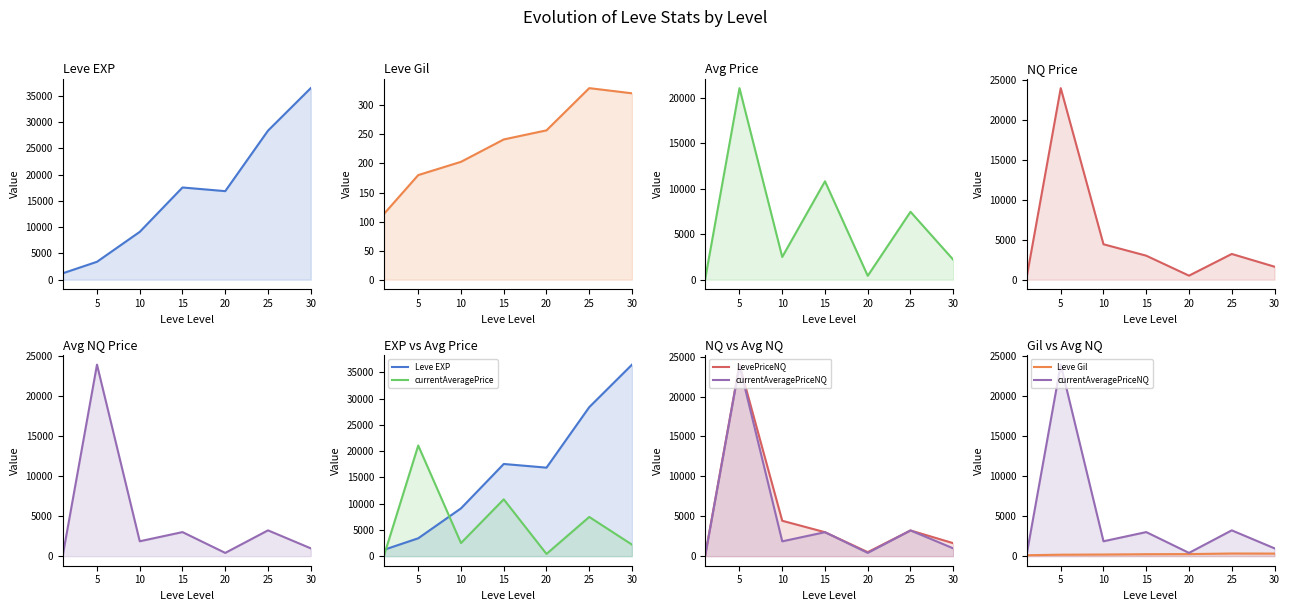

How many values in the Leve Gil series are below 241?

3